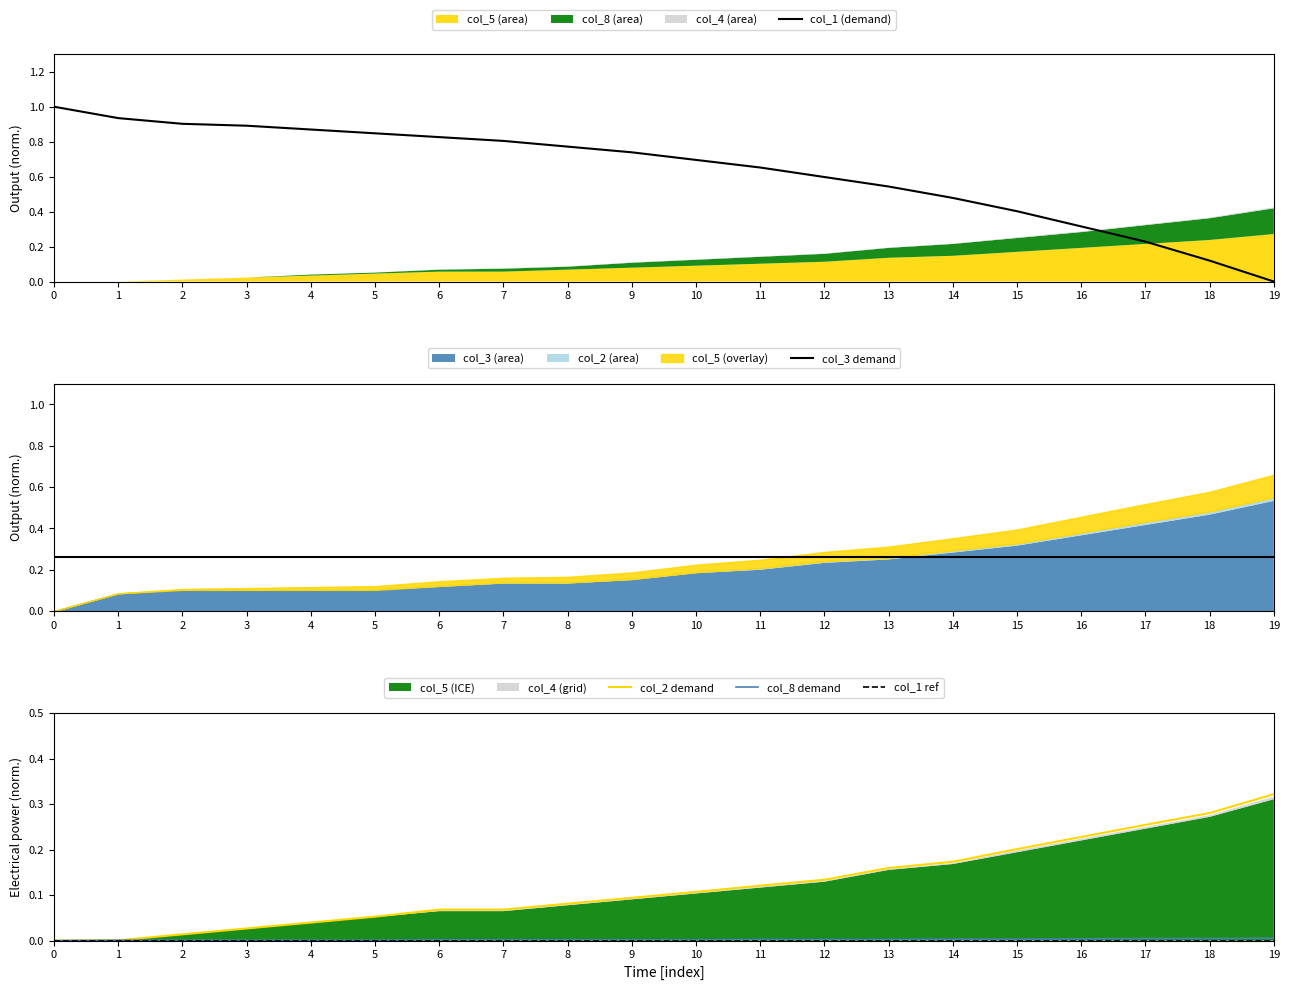

True or false: col_1 (demand) and col_1 ref cross at least once.

False